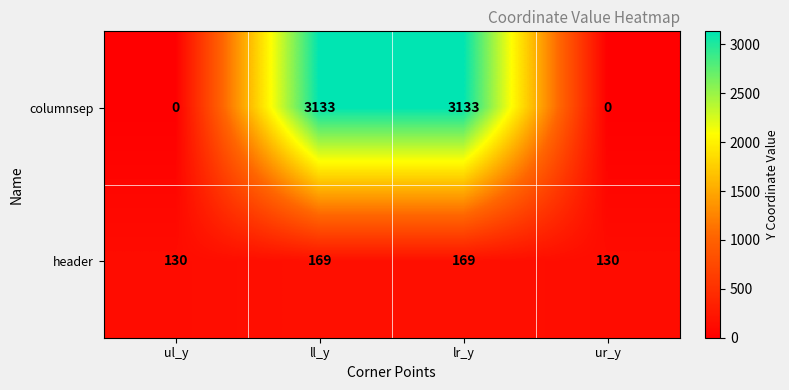

Count the number of categories in the chart.

4